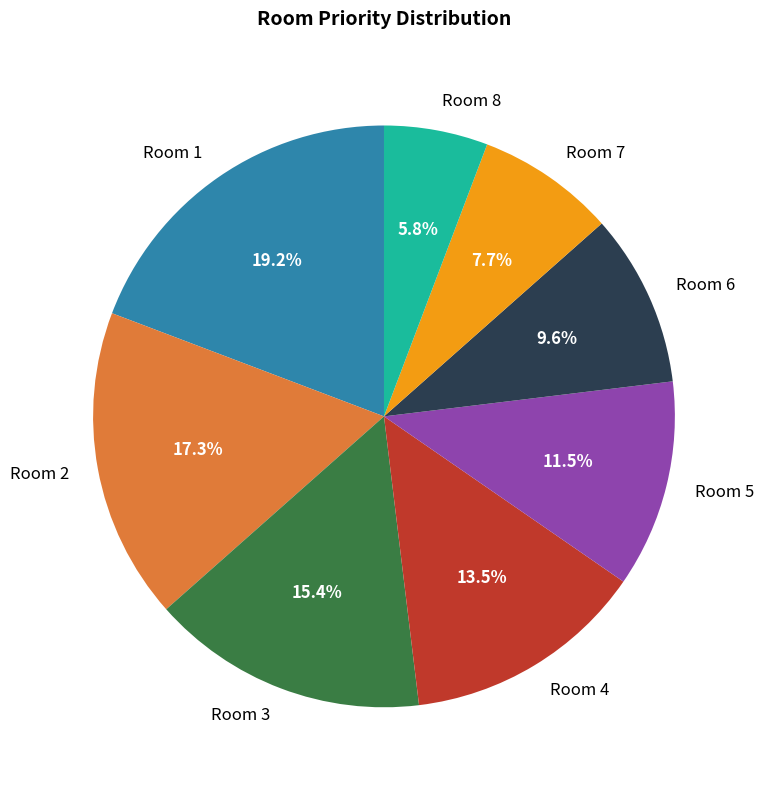

Which category has the biggest portion of the pie?

Room 1